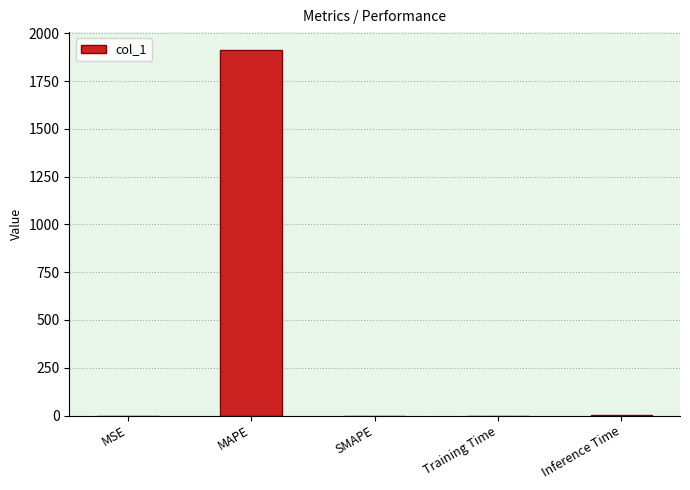

Are the bars grouped side by side (vs. stacked)?

No